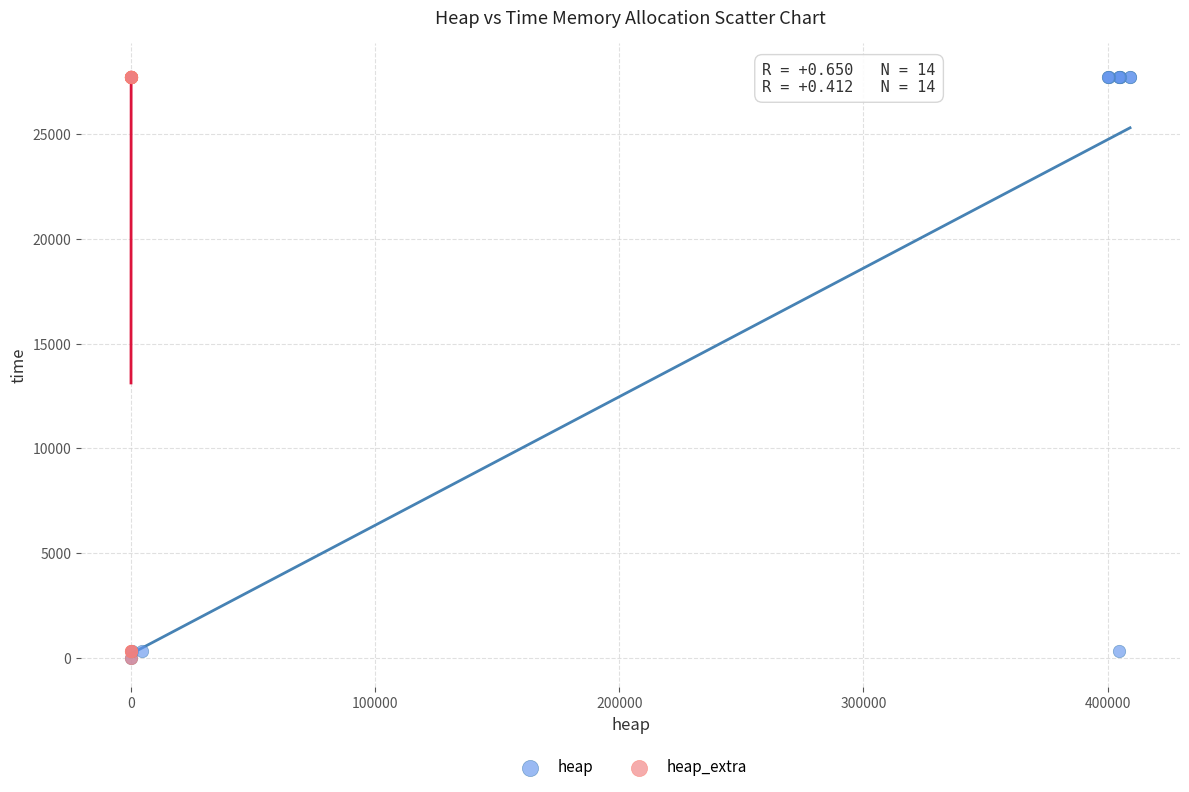

What are all the series names shown in the legend?

heap, heap_extra